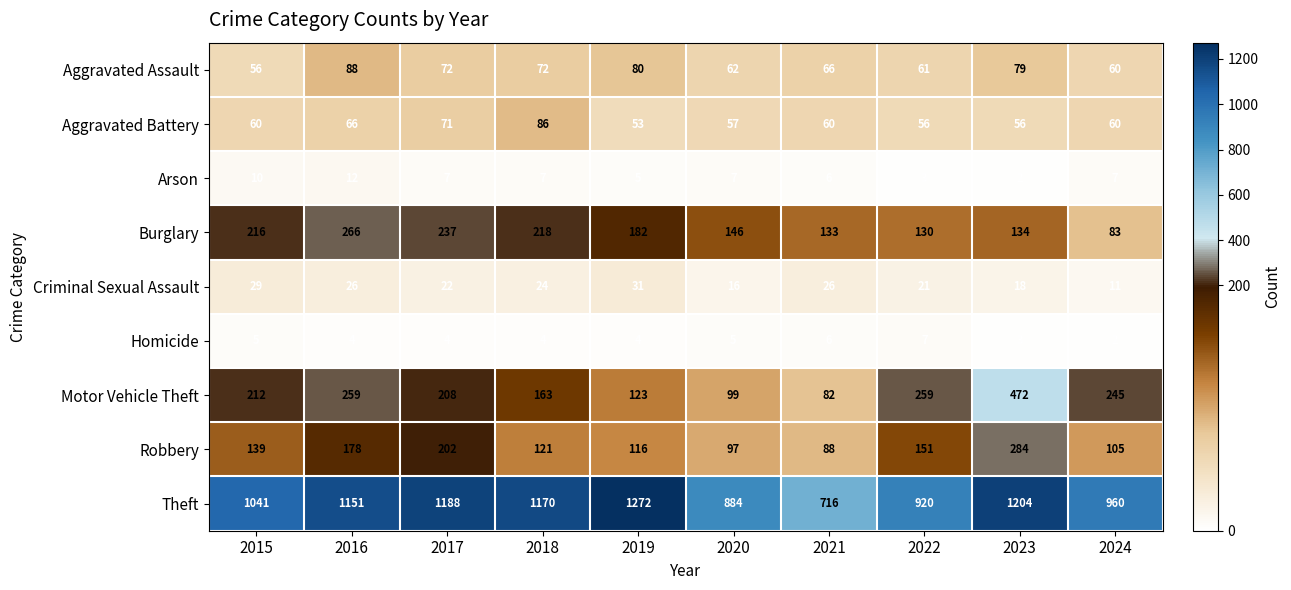

The value of Arson at 2022 is 4. True or false?

False